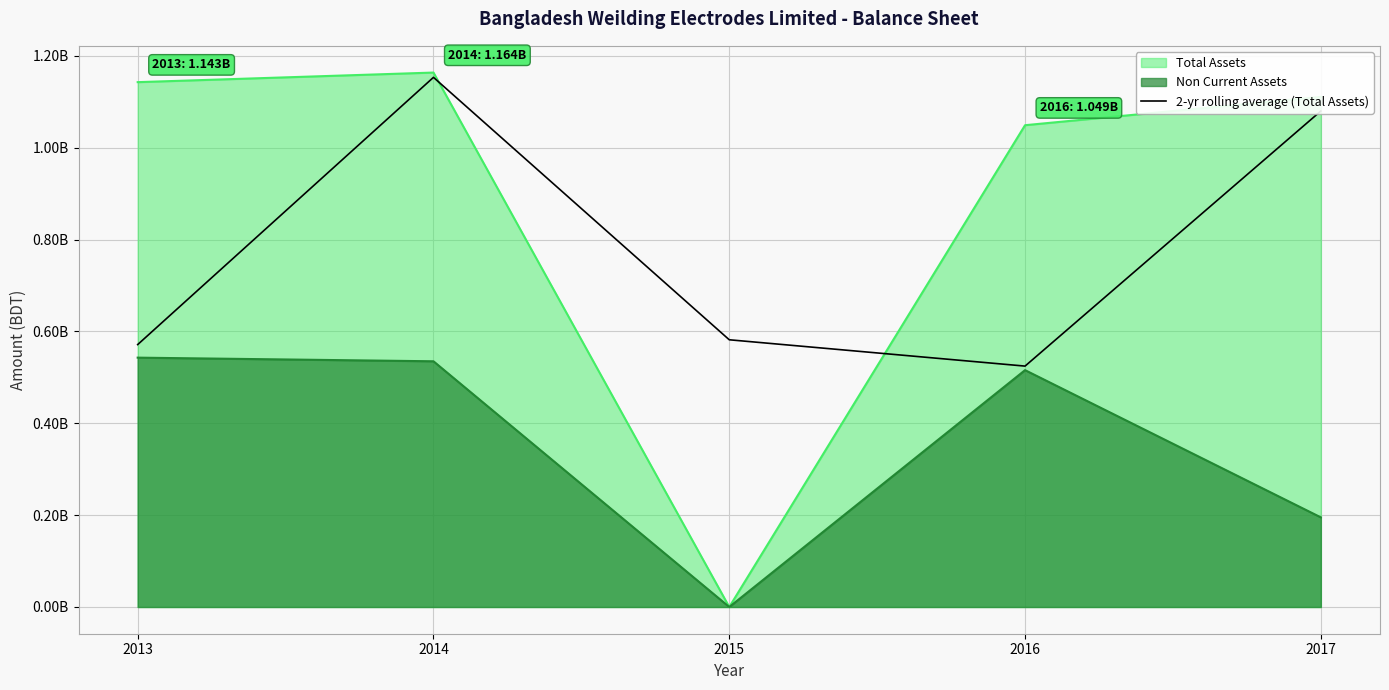

True or false: the data has more than 1 interior local peaks.

False